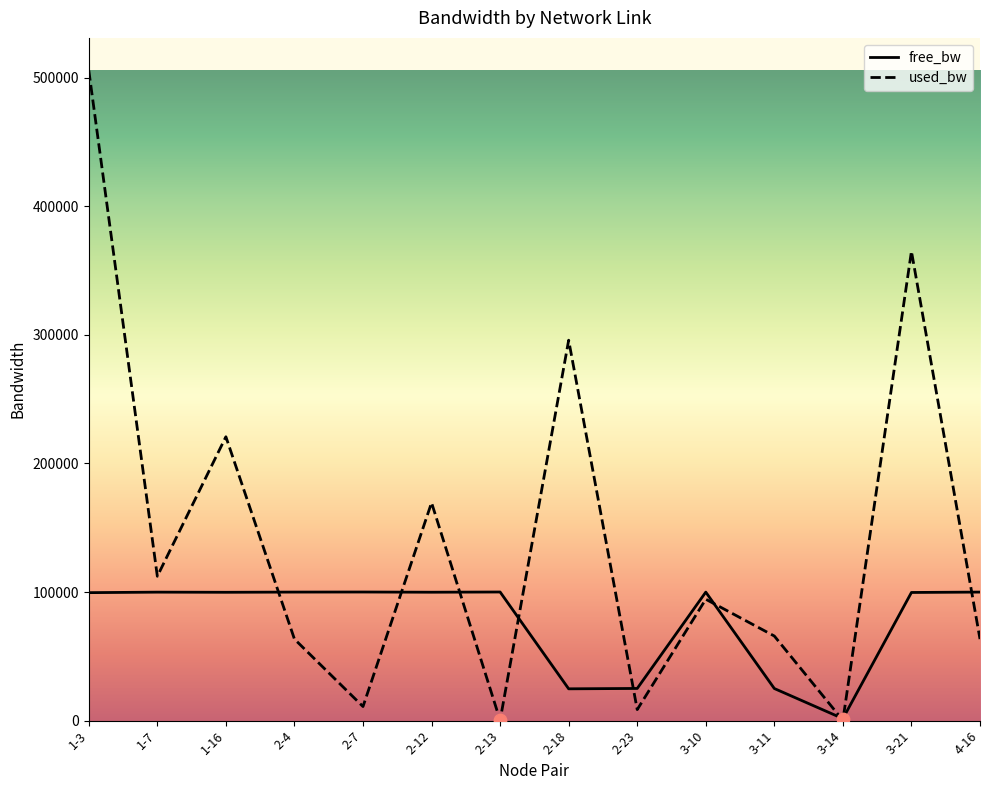

Which series has the largest total across all categories?

used_bw